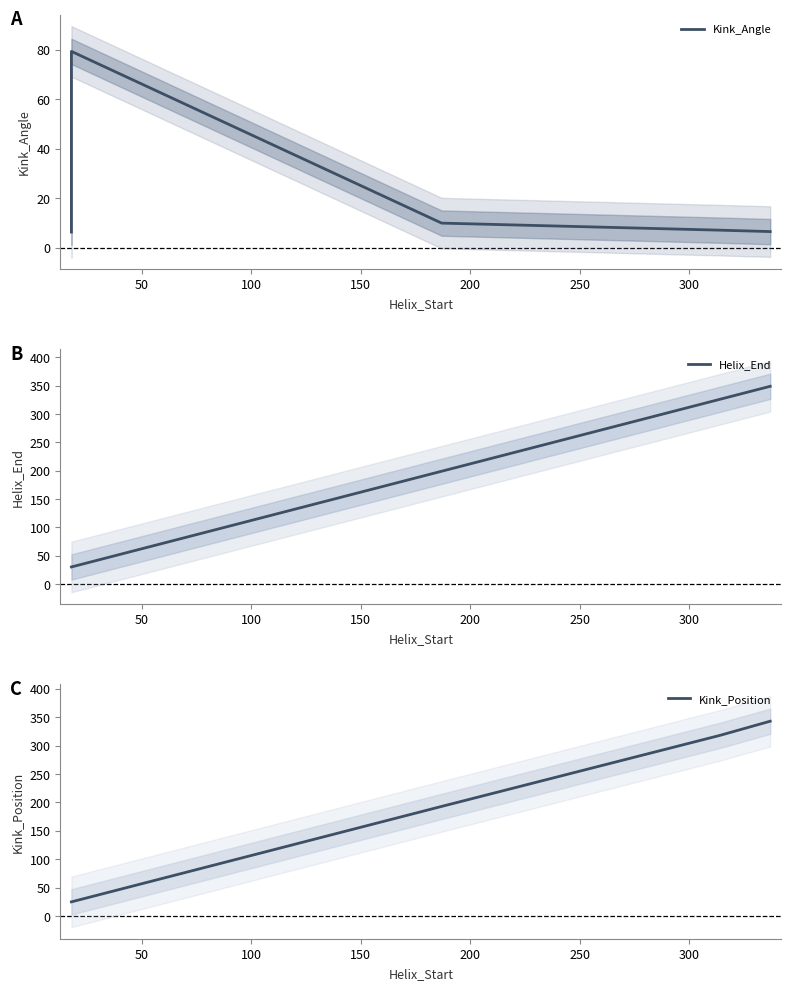

List the series in order of their peak value, lowest first.

Kink_Angle, Kink_Position, Helix_End